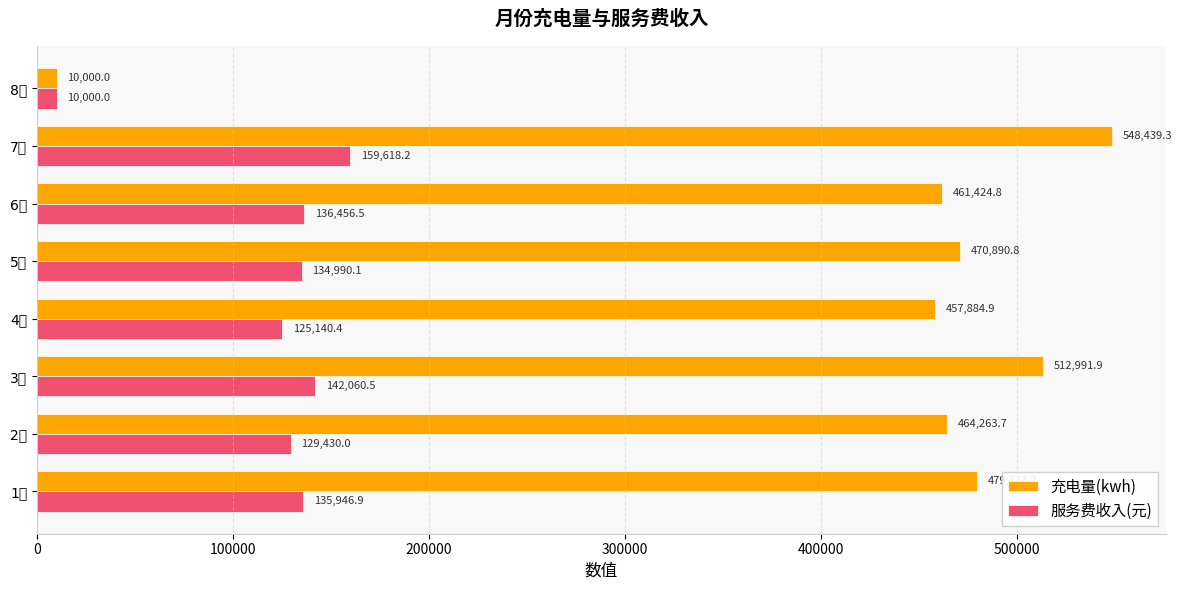

List the series in order of their overall mean, lowest first.

服务费收入(元), 充电量(kwh)